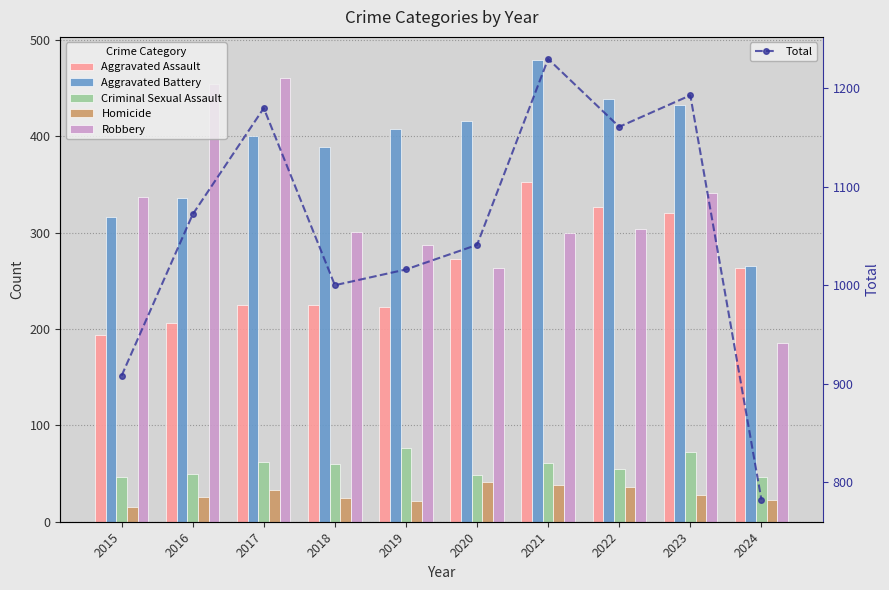

What is the highest value of the Aggravated Assault series?

352